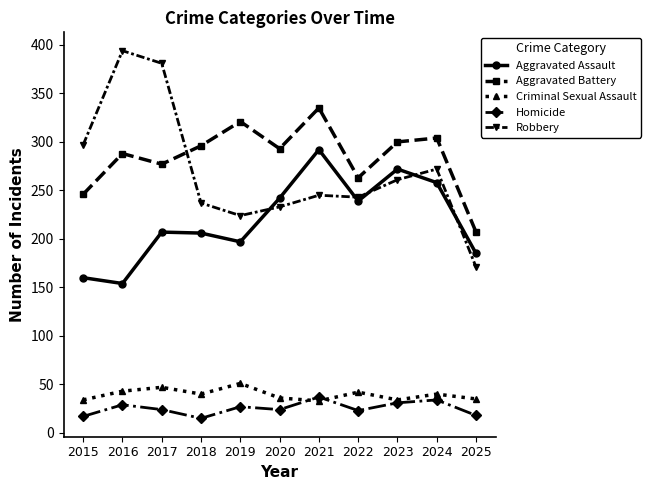

True or false: Aggravated Assault and Robbery cross at least once.

True